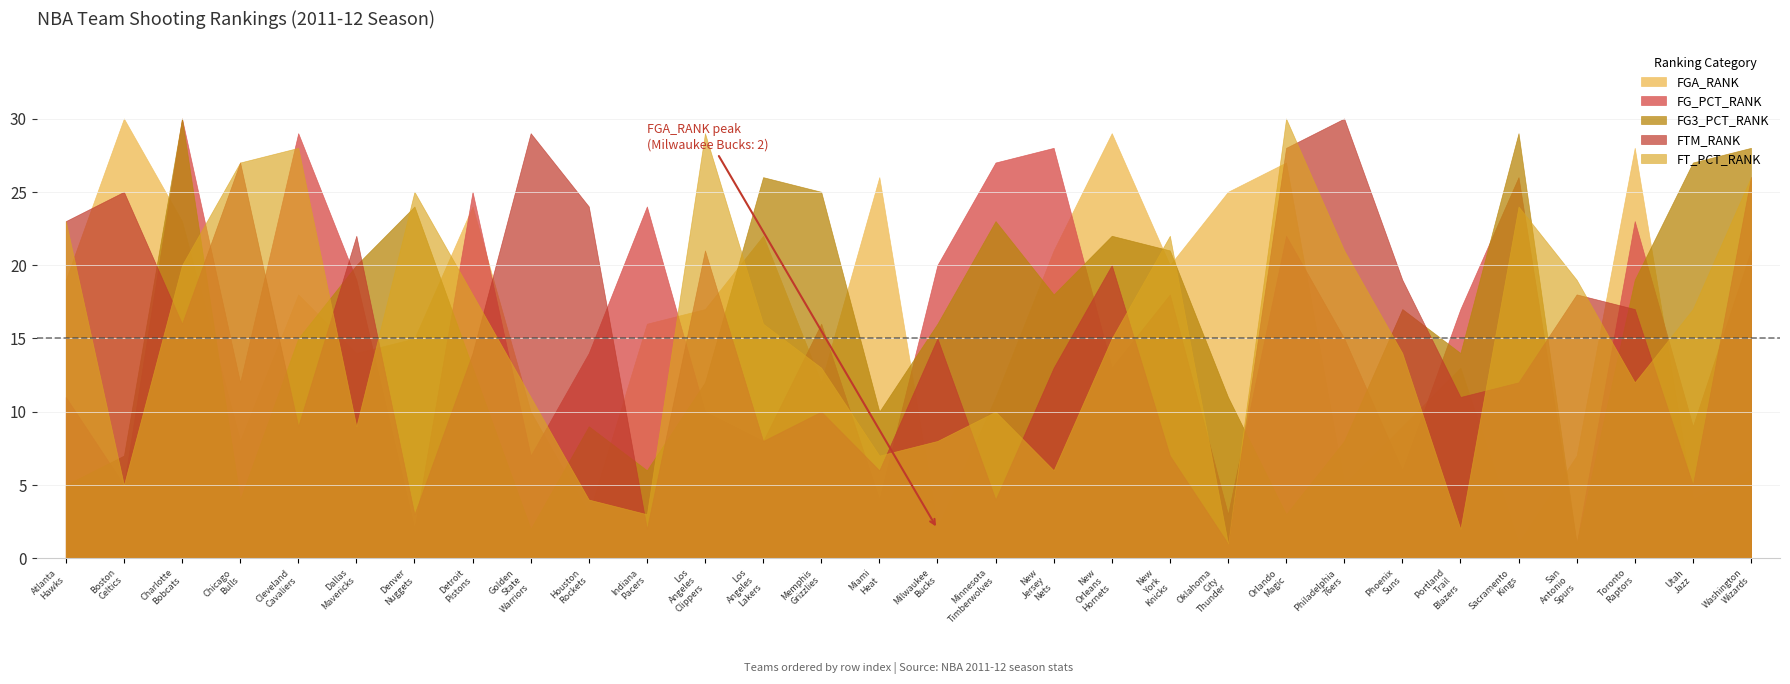

Reading right to left, what are all the values shown in this chart?

FGA_RANK: 6	4	28	7	1	13	9	5	27	25	20	29	21	11	2	26	12	22	17	16	3	10	24	15	14	18	8	23	30	19
FG_PCT_RANK: 21	9	23	1	26	17	6	15	22	3	18	13	28	27	20	4	16	8	10	24	14	7	25	2	19	29	12	30	5	11
FG3_PCT_RANK: 28	27	19	1	29	14	17	8	3	11	21	22	18	23	16	10	25	26	12	6	9	2	13	24	20	15	4	30	7	5
FTM_RANK: 26	5	17	18	12	11	19	30	28	1	7	20	13	4	15	6	10	8	21	2	24	29	14	3	22	9	27	16	25	23
FT_PCT_RANK: 26	17	12	19	24	2	14	21	30	1	22	15	6	10	8	7	13	16	29	3	4	11	18	25	9	28	27	20	5	23